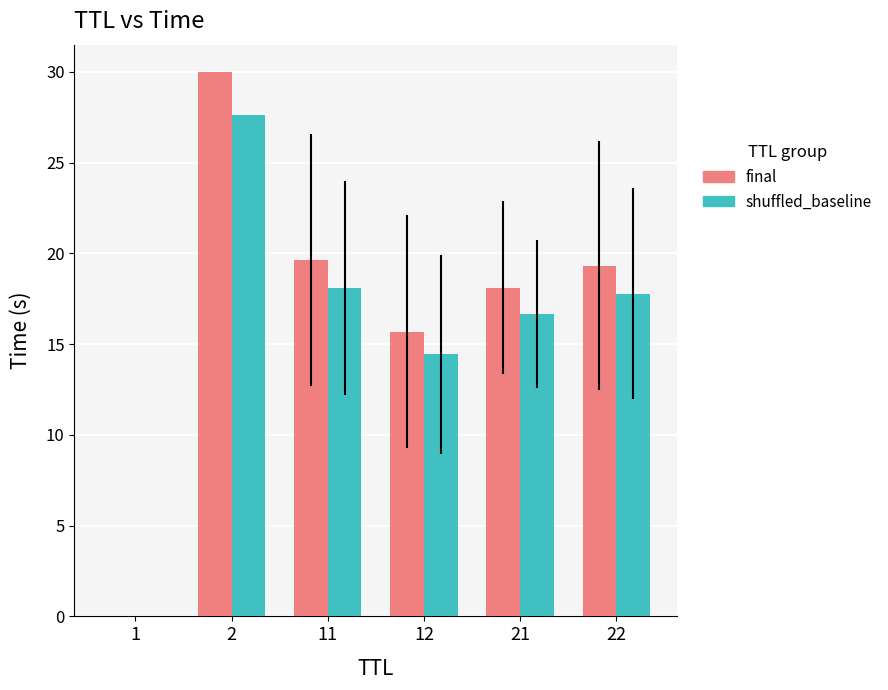

True or false: final has a value of 13.1 at 22.

False